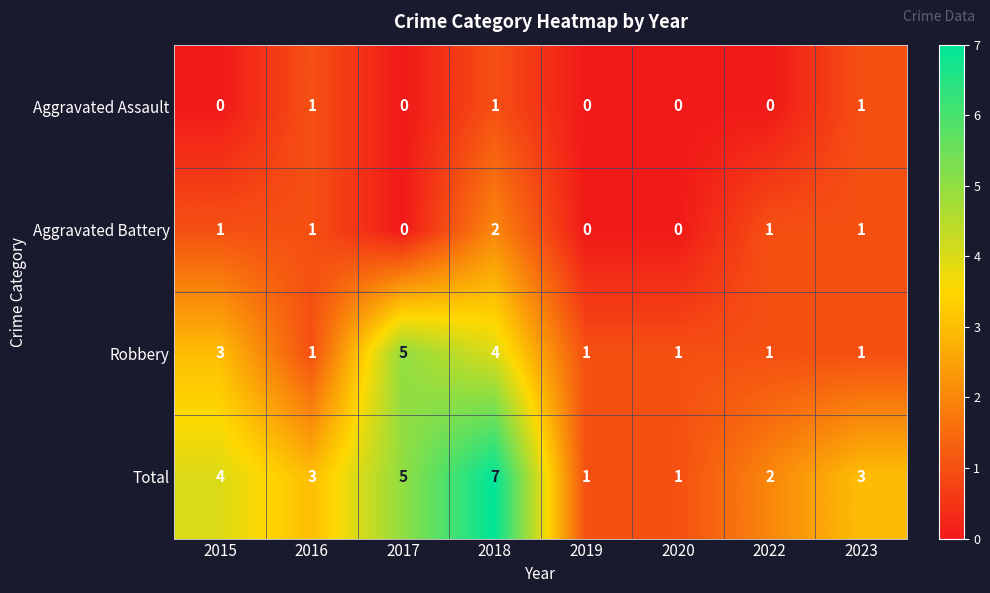

At which category does the chart reach its peak across all series?

2018